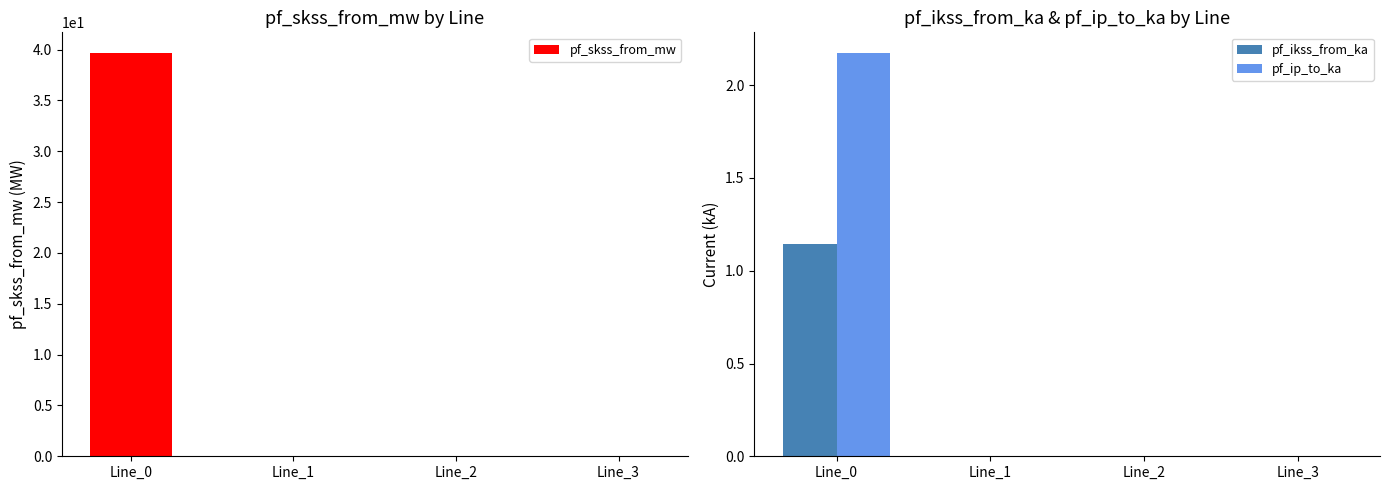

The pf_ip_to_ka series shows 0.0 at Line_3. True or false?

True